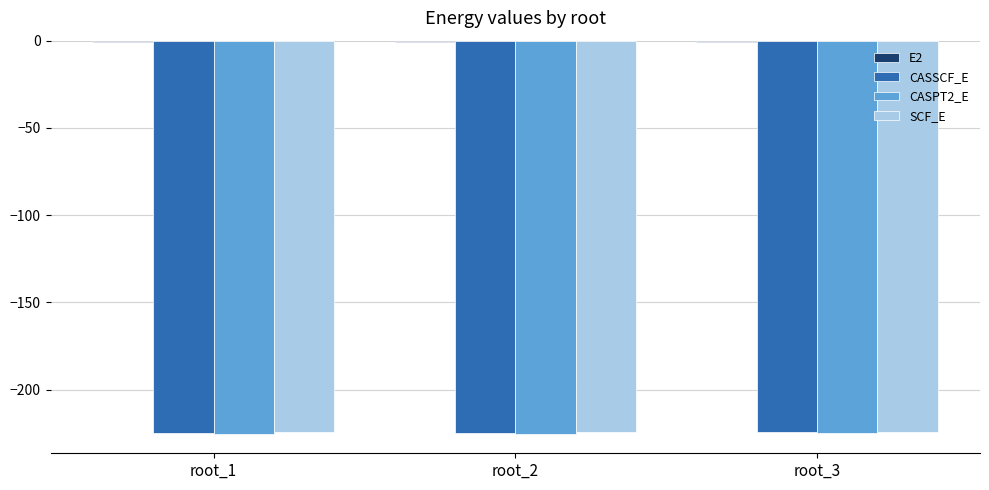

Is it true that SCF_E equals -224.5 at root_1?

True